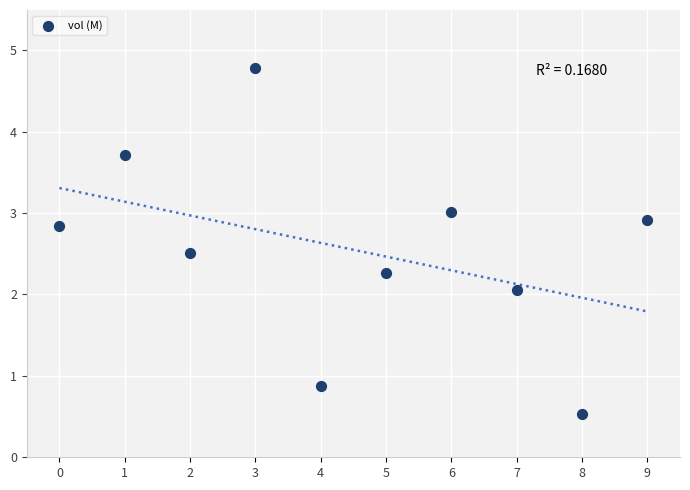

What is the average Y value?

2.5